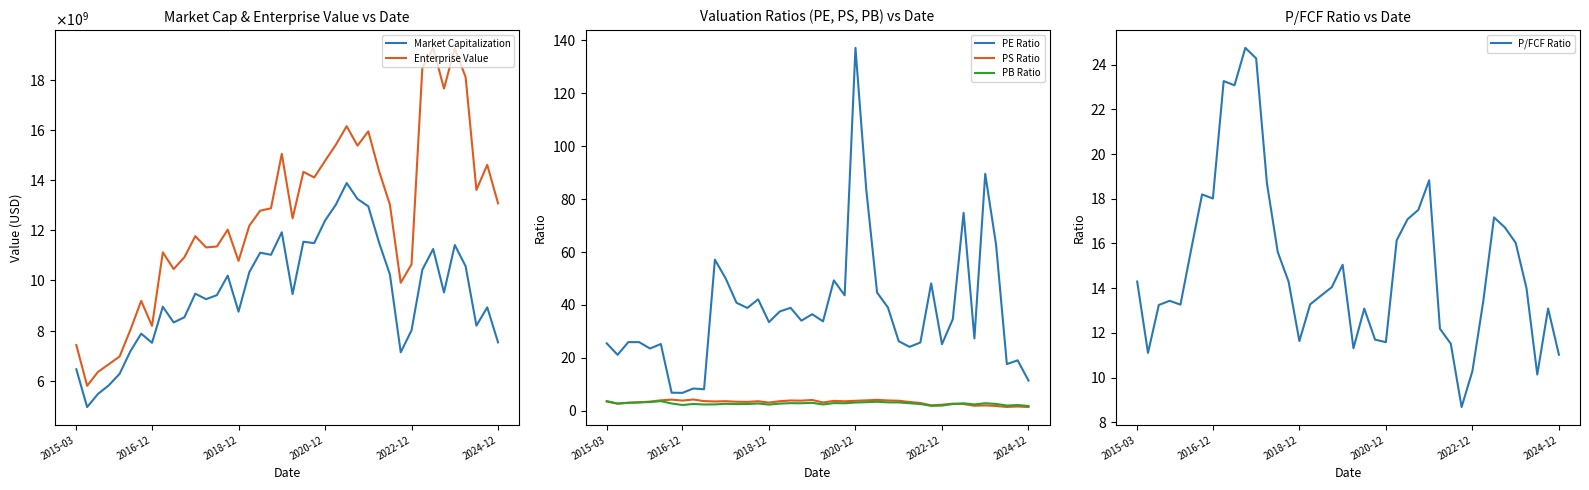

What is the maximum value for PB Ratio?

3.6